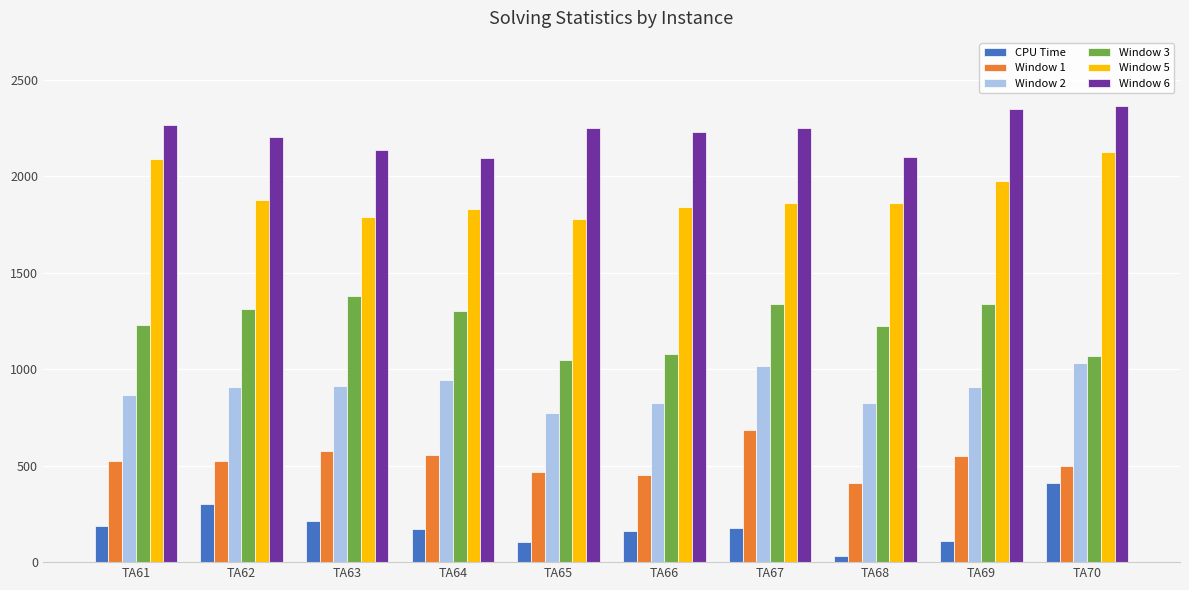

Between TA61 and TA67, which series saw the biggest shift?

Window 5